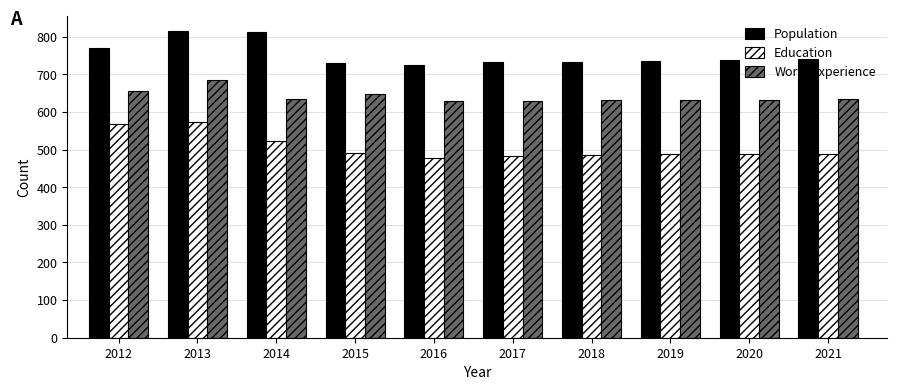

What is the difference between the maximum and second lowest values in the Education series?

89